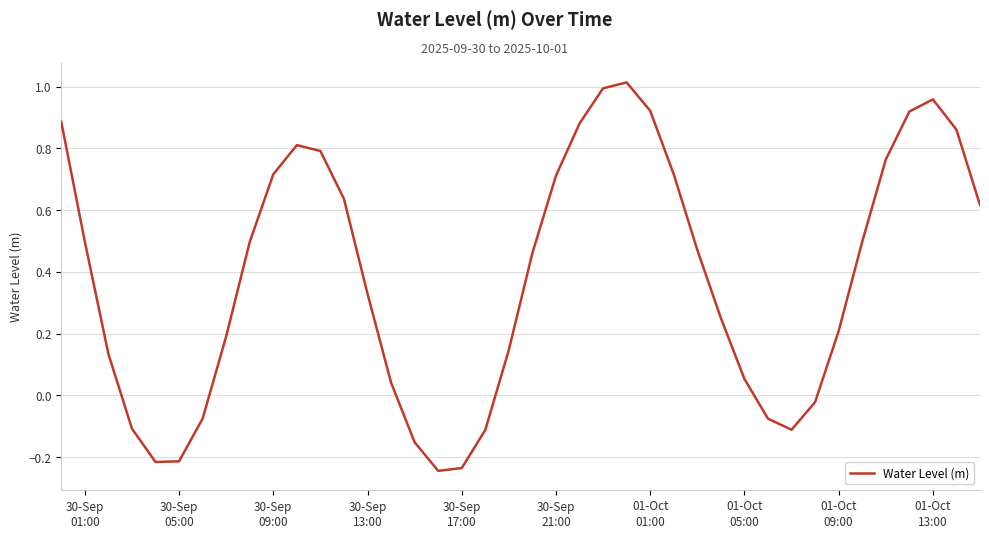

How many lines are shown in the chart?

1